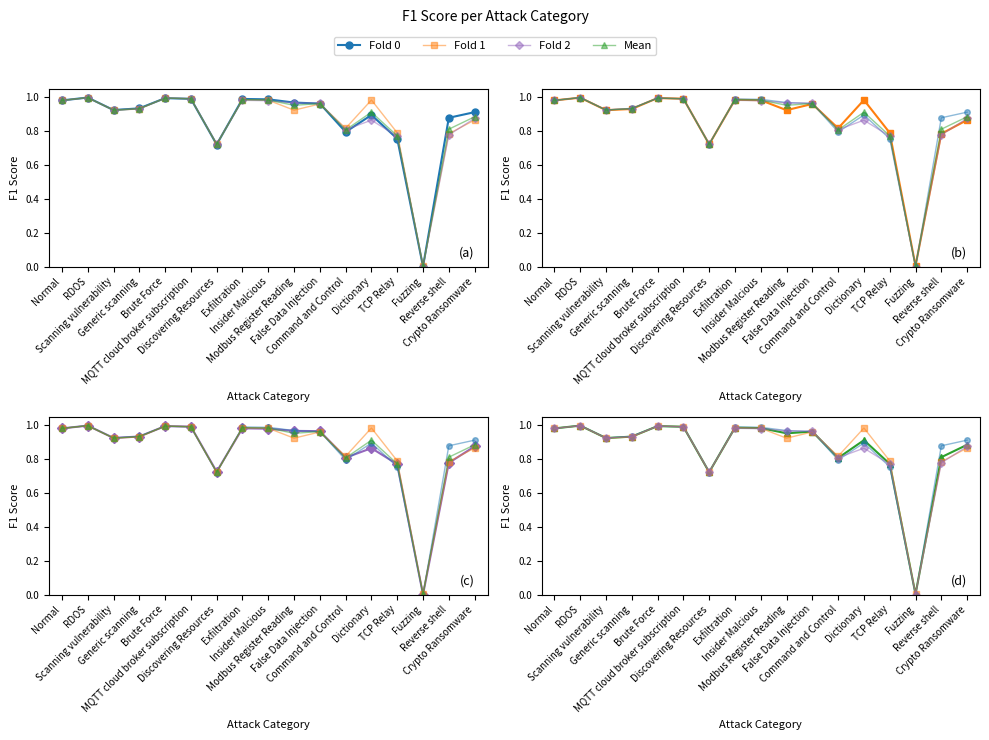

Reading left to right, what are all the values shown in this chart?

Fold 0: 1.0	1.0	0.9	0.9	1.0	1.0	0.7	1.0	1.0	1.0	1.0	0.8	0.9	0.8	0.0	0.9	0.9
Fold 1: 1.0	1.0	0.9	0.9	1.0	1.0	0.7	1.0	1.0	0.9	1.0	0.8	1.0	0.8	0.0	0.8	0.9
Fold 2: 1.0	1.0	0.9	0.9	1.0	1.0	0.7	1.0	1.0	1.0	1.0	0.8	0.9	0.8	0.0	0.8	0.9
Mean: 1.0	1.0	0.9	0.9	1.0	1.0	0.7	1.0	1.0	1.0	1.0	0.8	0.9	0.8	0.0	0.8	0.9